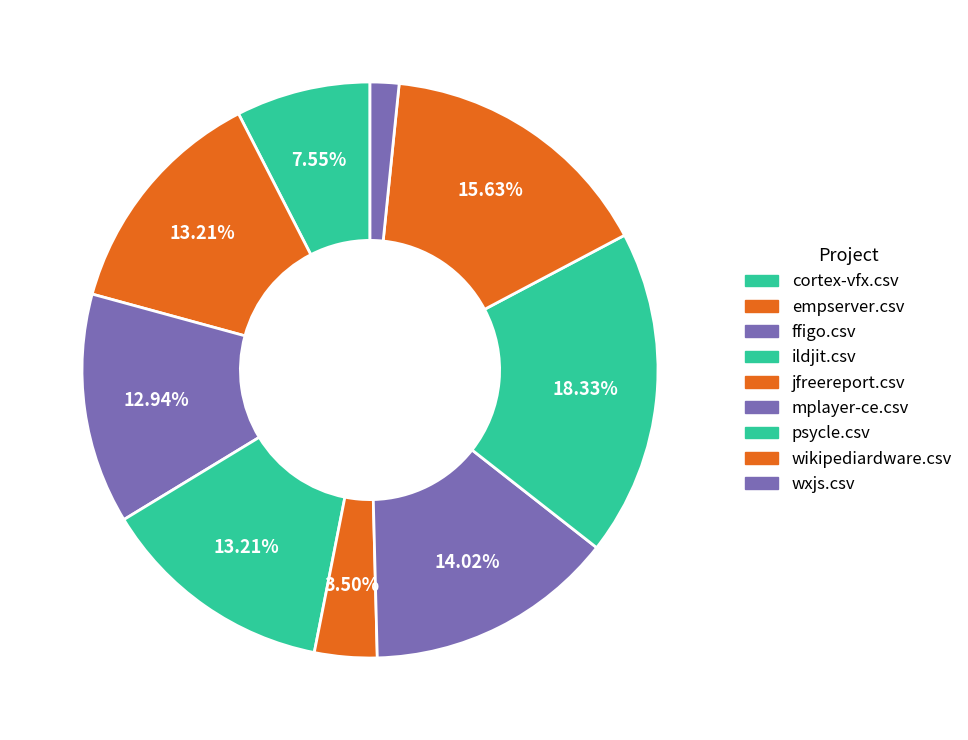

How many slices are in this pie chart?

9